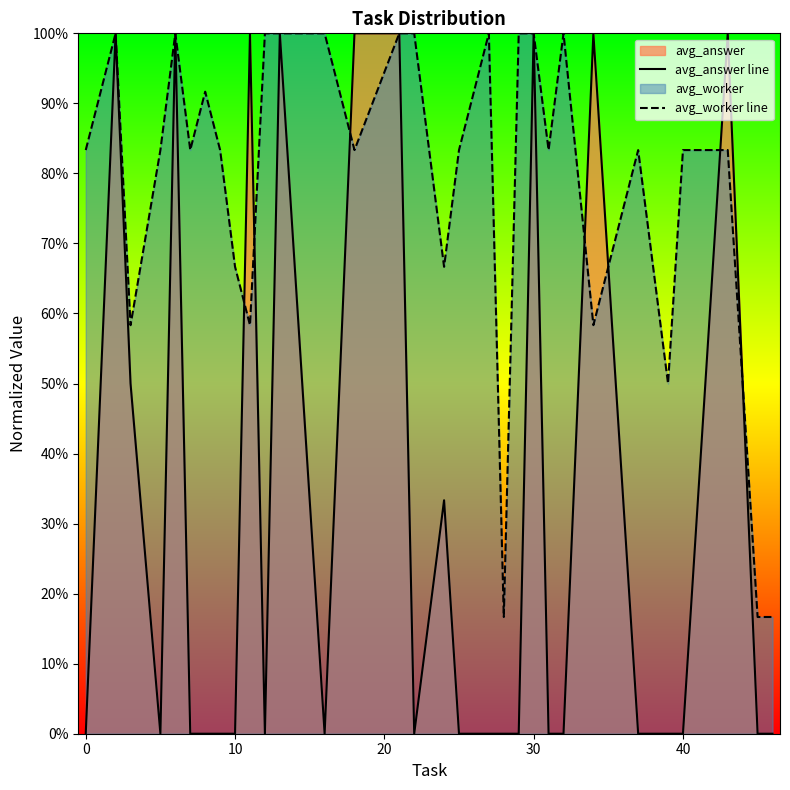

Does the chart display data point markers on the line(s)?

No